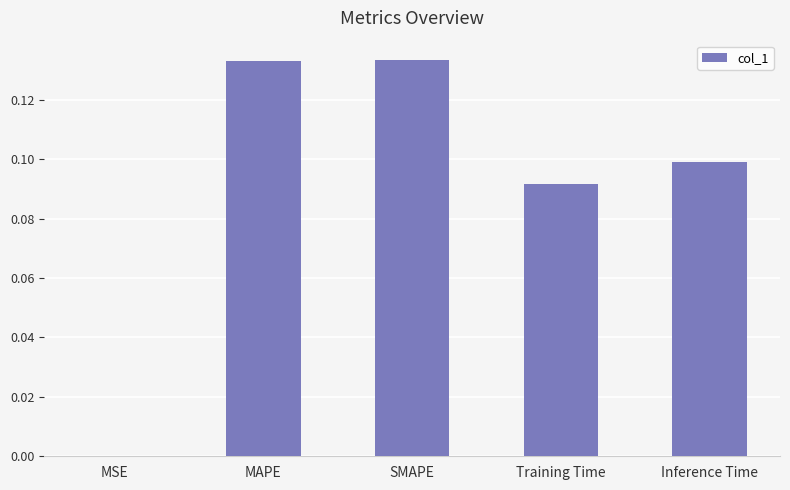

Is it true that the value at MSE is 0.0?

True